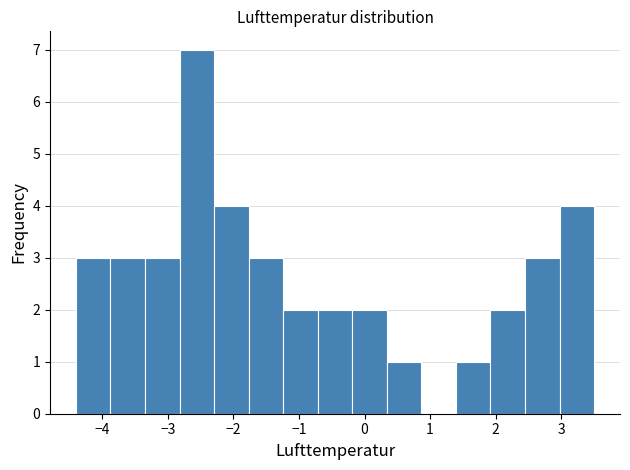

What is the height of the bar covering -0.2 to 0.3 on the x-axis? Neither the bar edges nor the heights are printed on the chart, so give them approximately, as read against the axes.

2